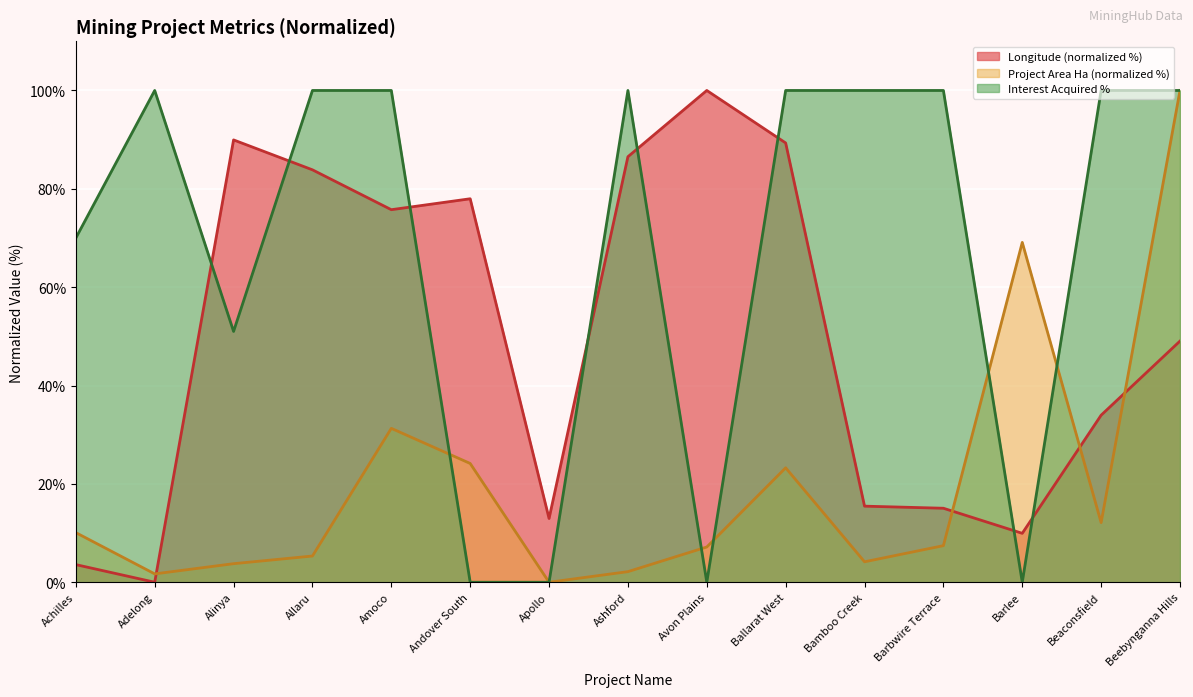

At which label does Project Area Ha reach its peak?

Beebynganna Hills